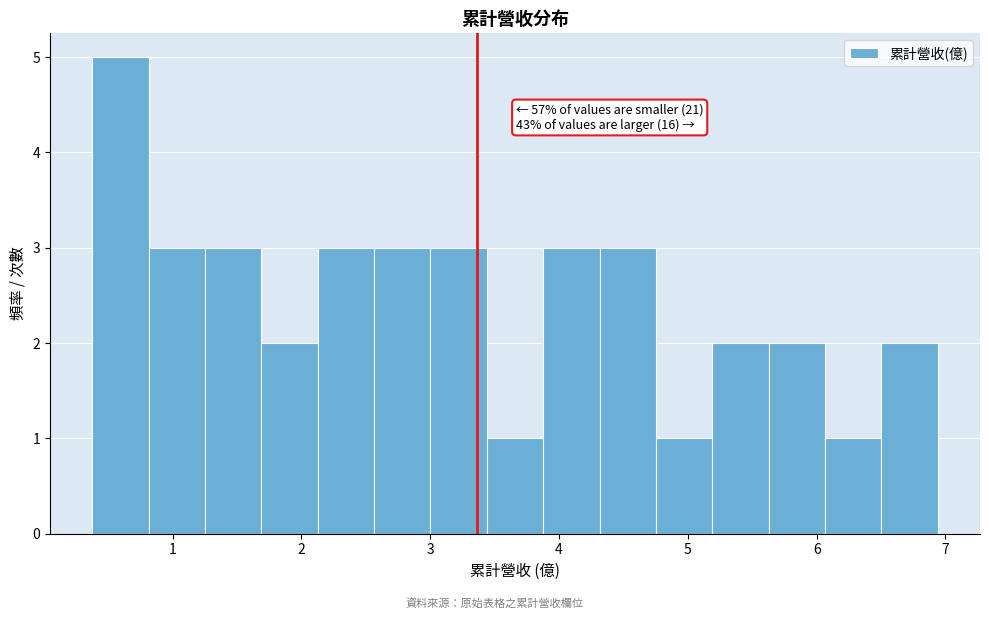

Which range on the x-axis has the tallest bar?

0.4 to 0.8